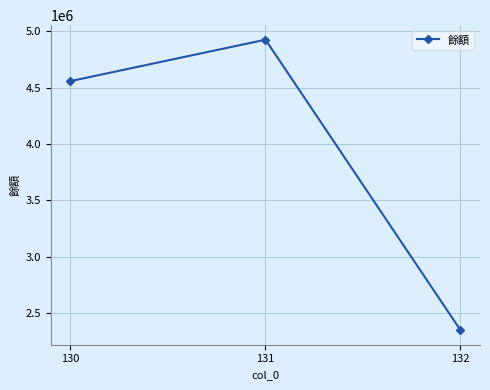

How many lines are shown in the chart?

1